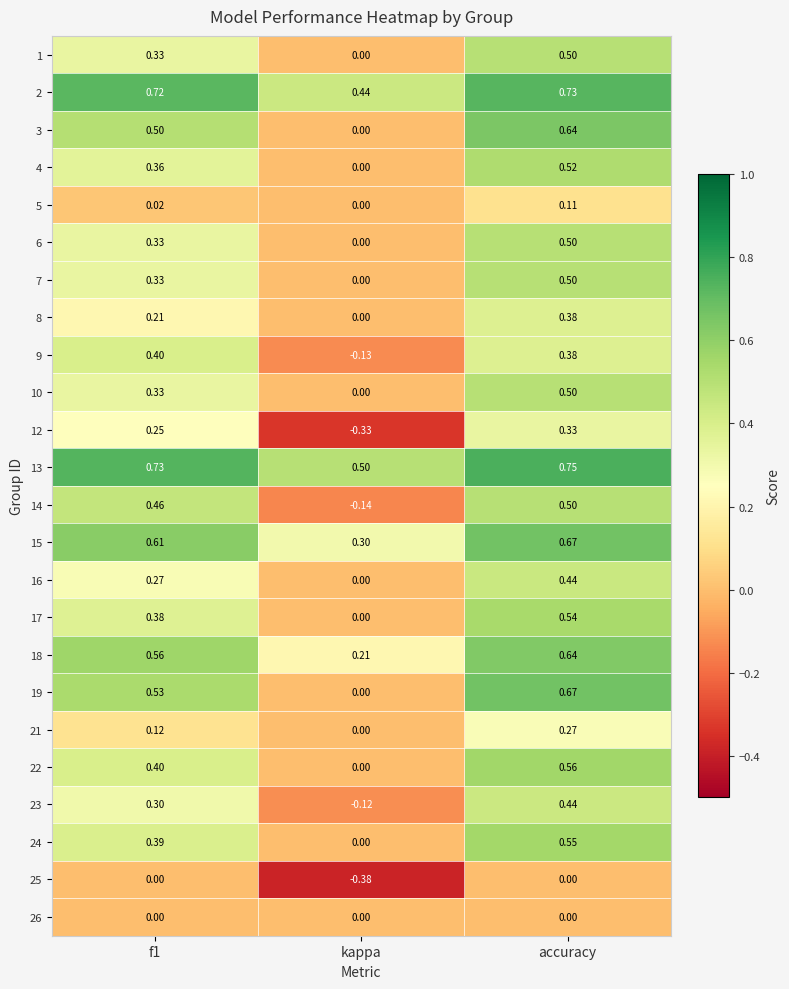

Which label corresponds to the largest value in the chart?

accuracy